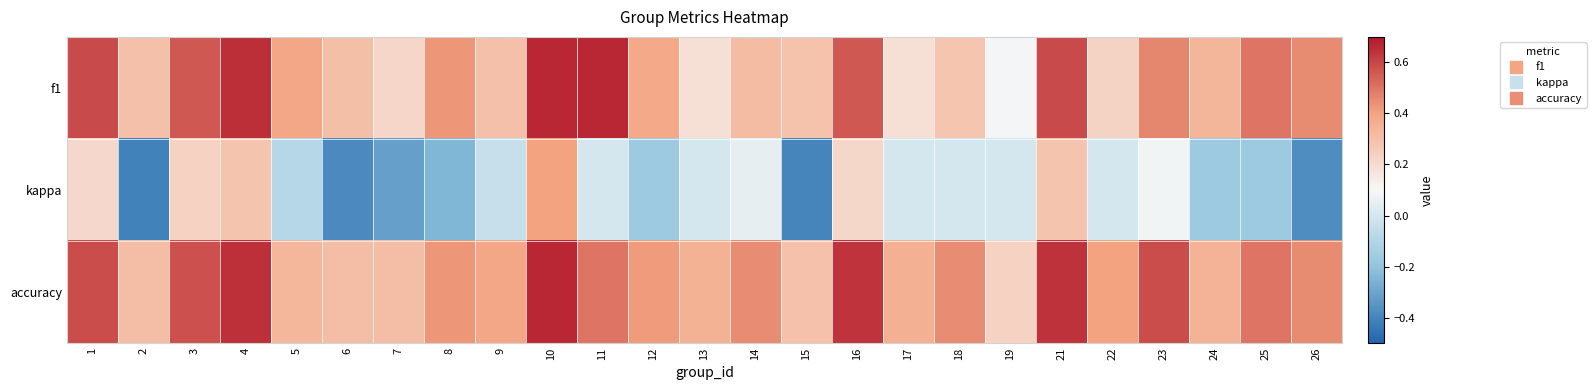

Reading left to right, transcribe all the data shown in this chart.

f1: 1=0.6	2=0.3	3=0.6	4=0.6	5=0.4	6=0.3	7=0.2	8=0.4	9=0.3	10=0.7	11=0.7	12=0.4	13=0.2	14=0.3	15=0.3	16=0.6	17=0.2	18=0.3	19=0.1	21=0.6	22=0.2	23=0.5	24=0.3	25=0.5	26=0.5
kappa: 1=0.2	2=-0.4	3=0.2	4=0.3	5=-0.1	6=-0.4	7=-0.3	8=-0.2	9=-0.0	10=0.4	11=0.0	12=-0.2	13=0.0	14=0.0	15=-0.4	16=0.2	17=0.0	18=0.0	19=0.0	21=0.3	22=0.0	23=0.1	24=-0.2	25=-0.2	26=-0.4
accuracy: 1=0.6	2=0.3	3=0.6	4=0.6	5=0.3	6=0.3	7=0.3	8=0.4	9=0.4	10=0.7	11=0.5	12=0.4	13=0.4	14=0.4	15=0.3	16=0.6	17=0.4	18=0.5	19=0.2	21=0.6	22=0.4	23=0.6	24=0.3	25=0.5	26=0.5